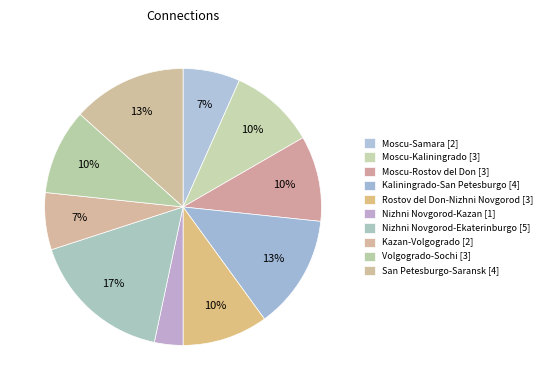

Count the number of slices in the pie.

10